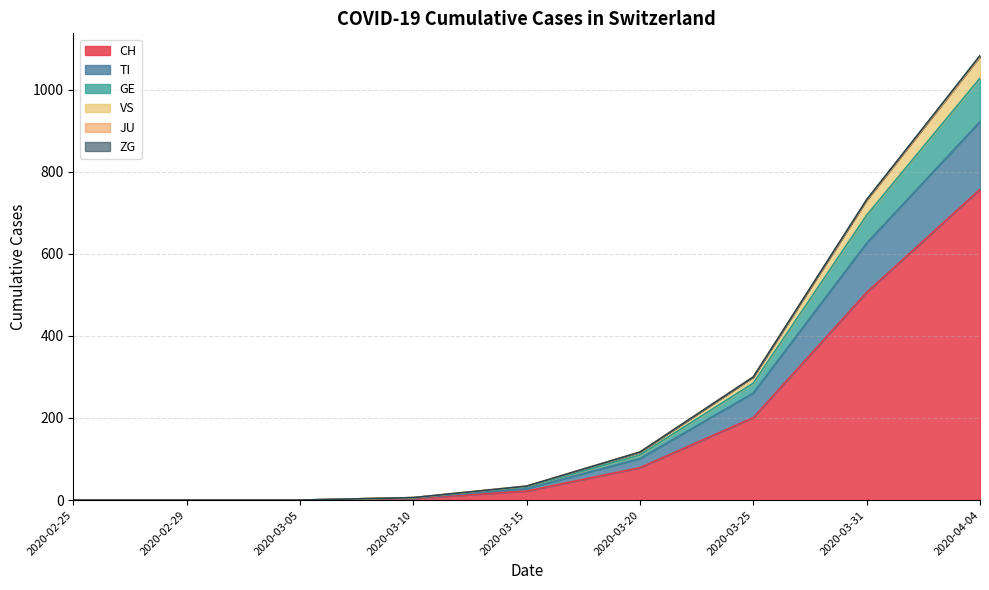

What is the maximum value for CH?

757